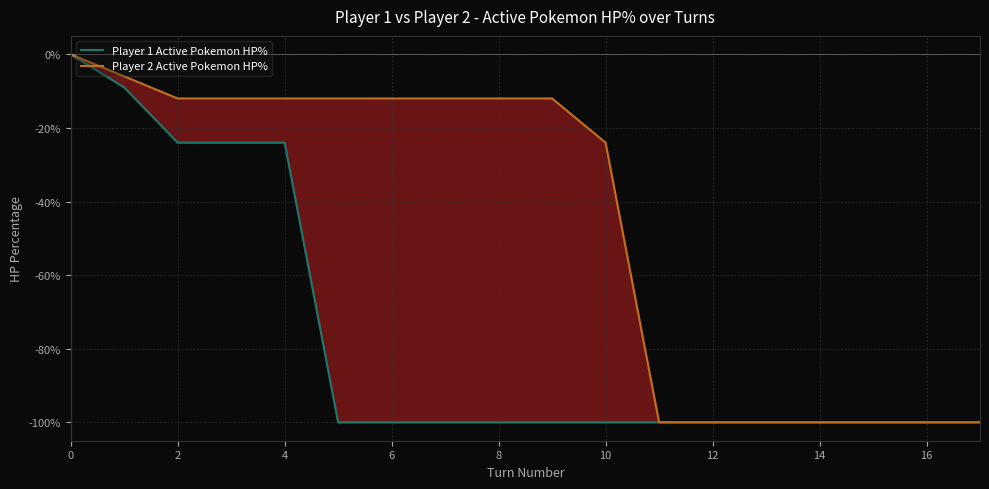

What is the label of the 18th point from the left?

17